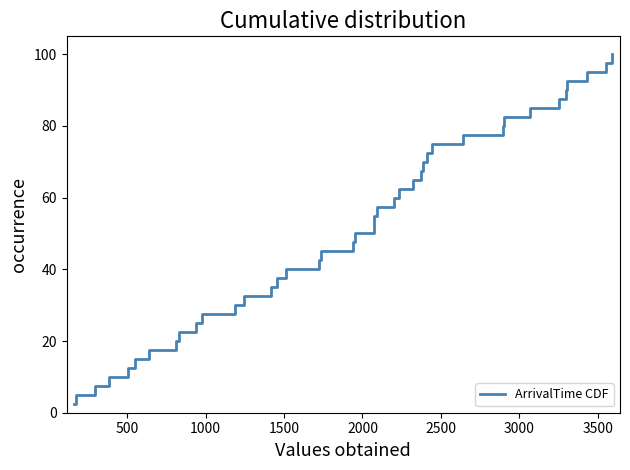

How many values are below 52?

20